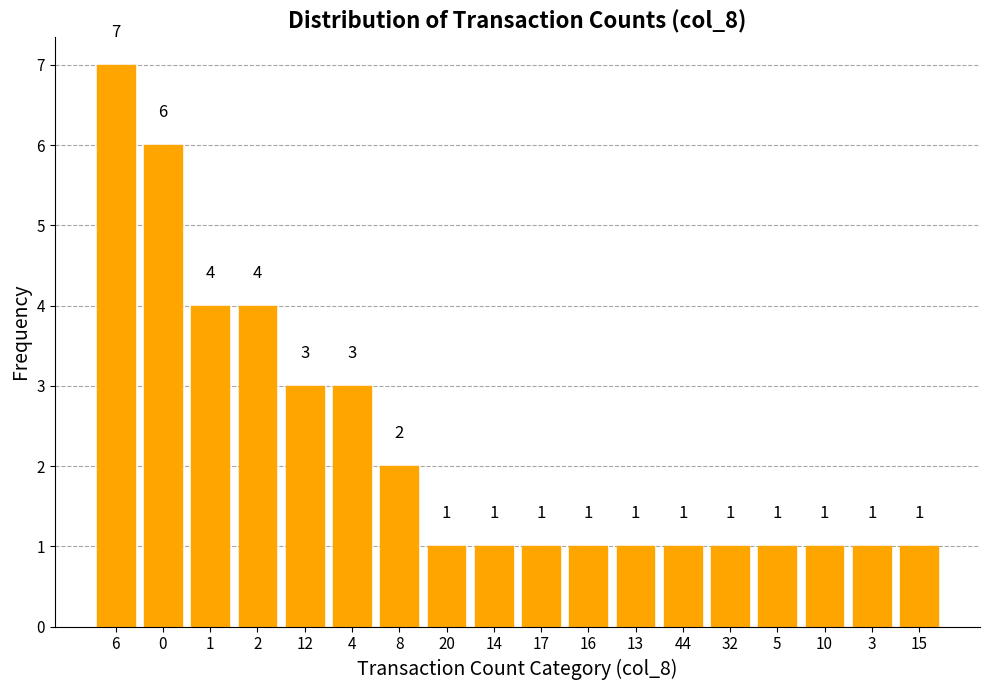

What is the value of the 12th bar from the left?

1